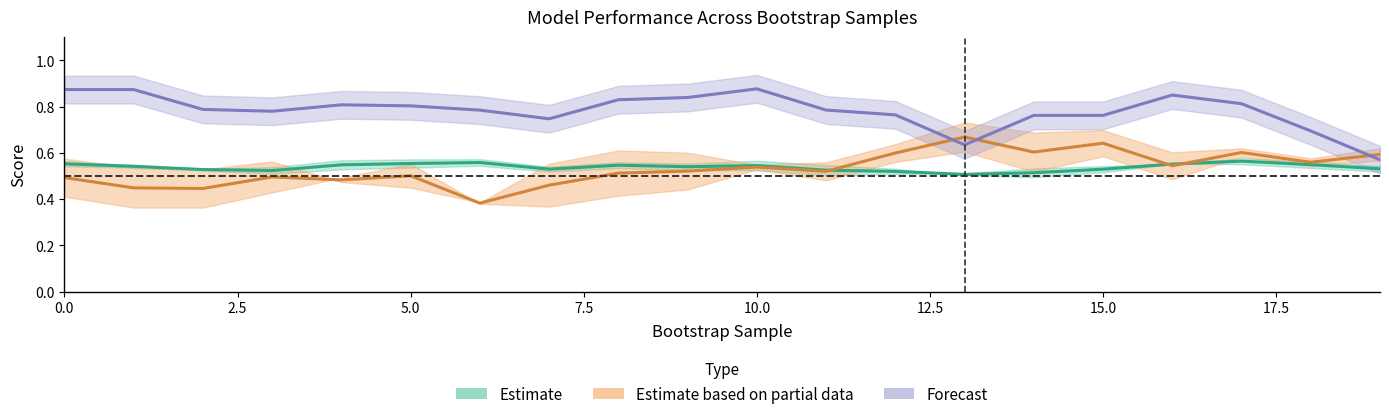

Rank the categories by train_roc_auc value from highest to lowest.

5, 9, 15, 18, 16, 1, 0, 17, 6, 2, 7, 14, 13, 12, 8, 3, 11, 10, 4, 19